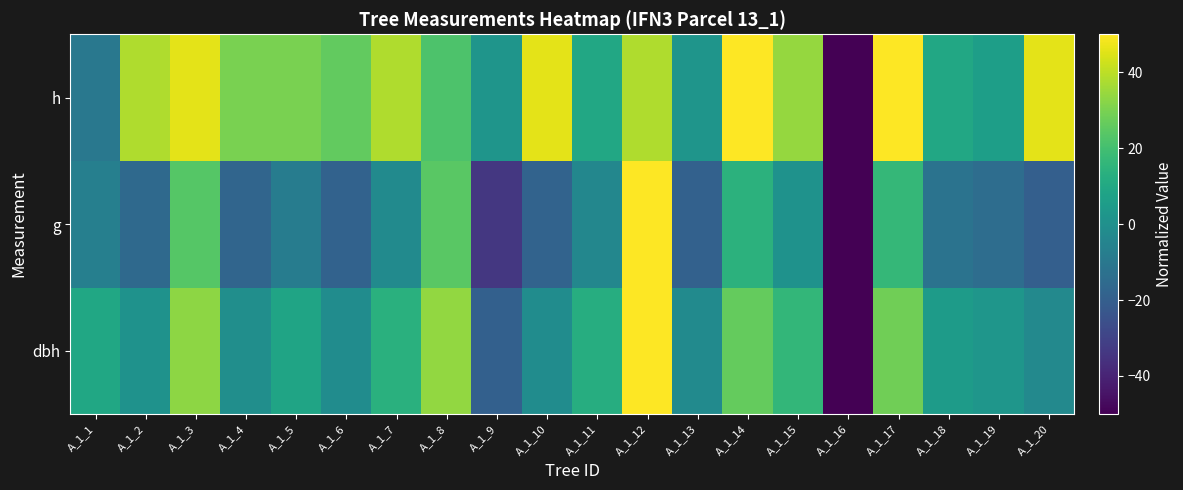

What is the difference between the highest and lowest values at A_1_14?

35.8